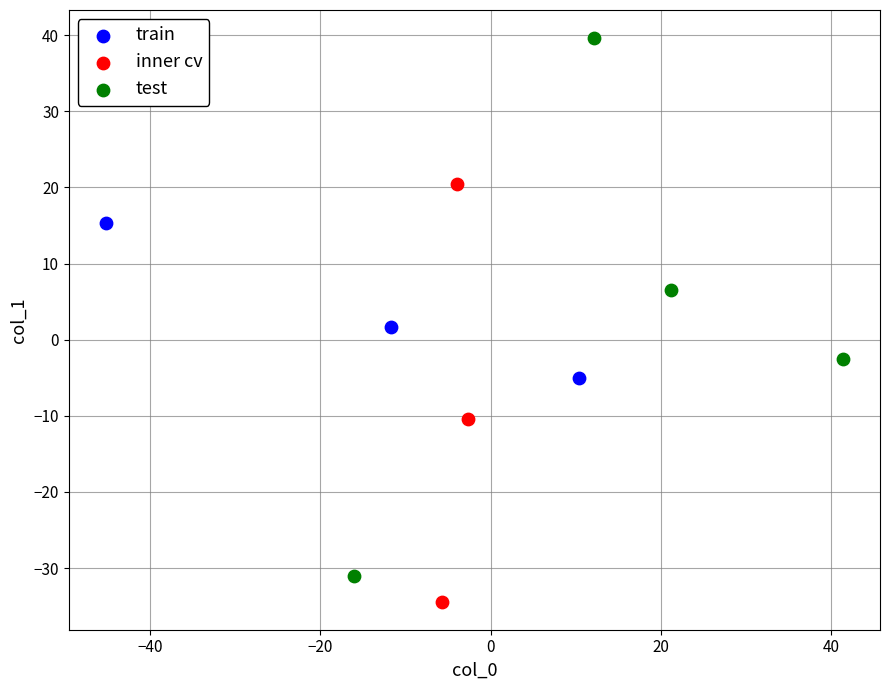

Which series has the widest spread of Y values?

test